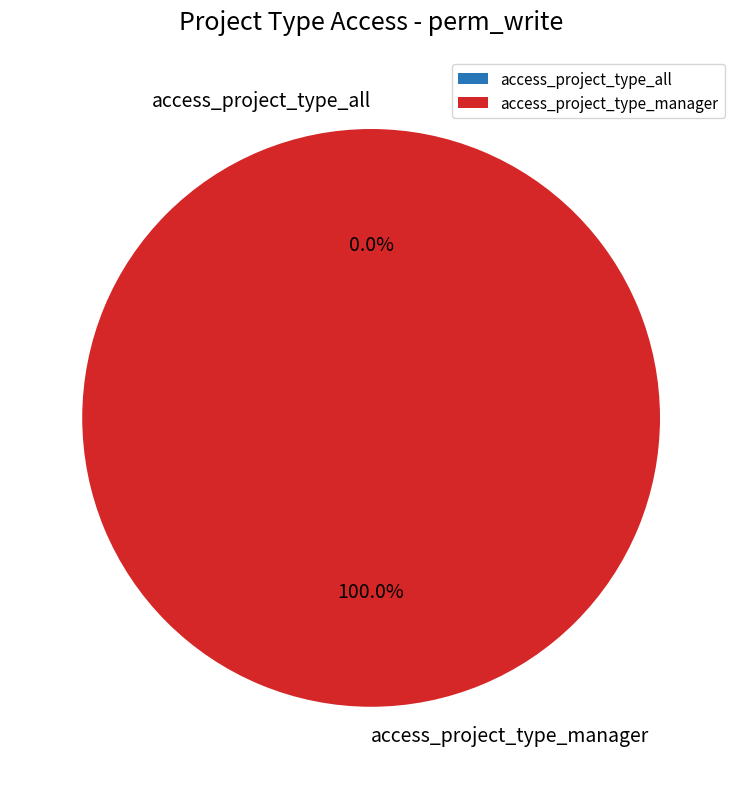

True or false: access_project_type_all accounts for 1% of the total.

False